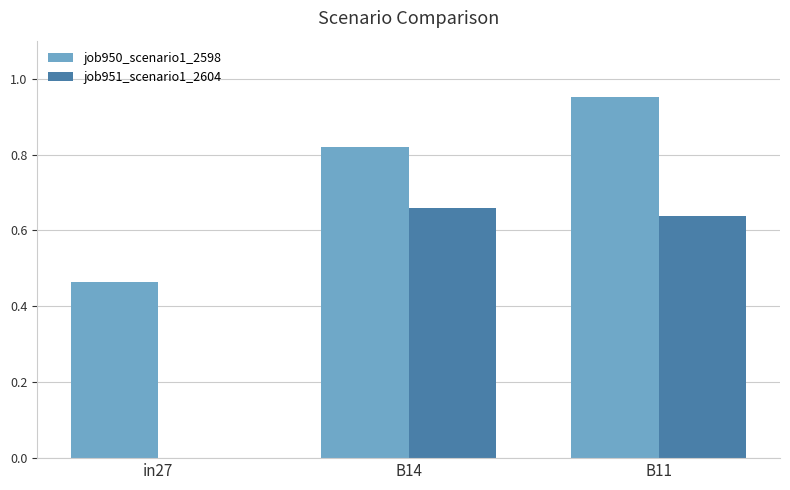

What is the sum of all job950_scenario1_2598 values?

2.2